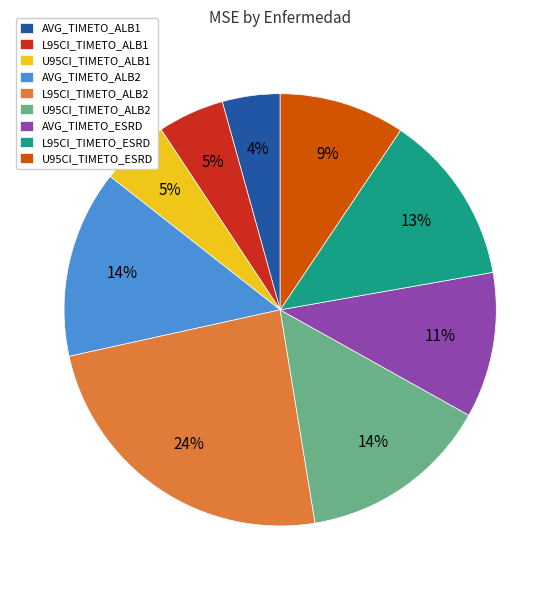

To the nearest percent, what is the difference between the AVG_TIMETO_ESRD and AVG_TIMETO_ALB2 slice percentages?

3%